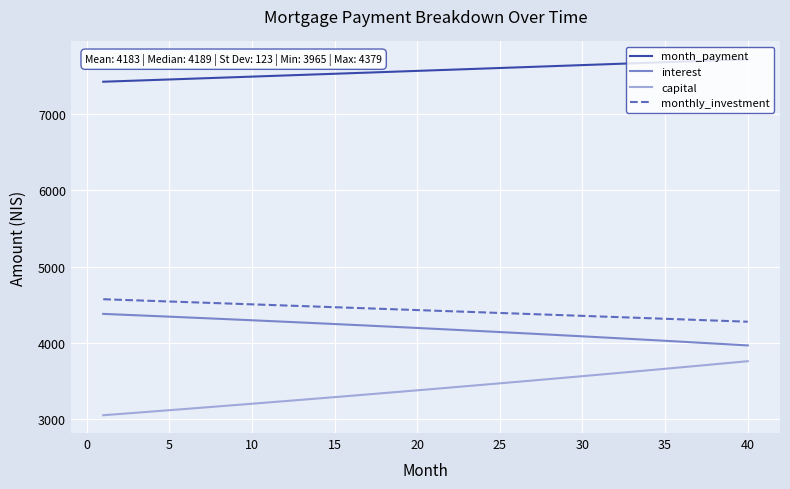

Does the chart have visible grid lines?

Yes